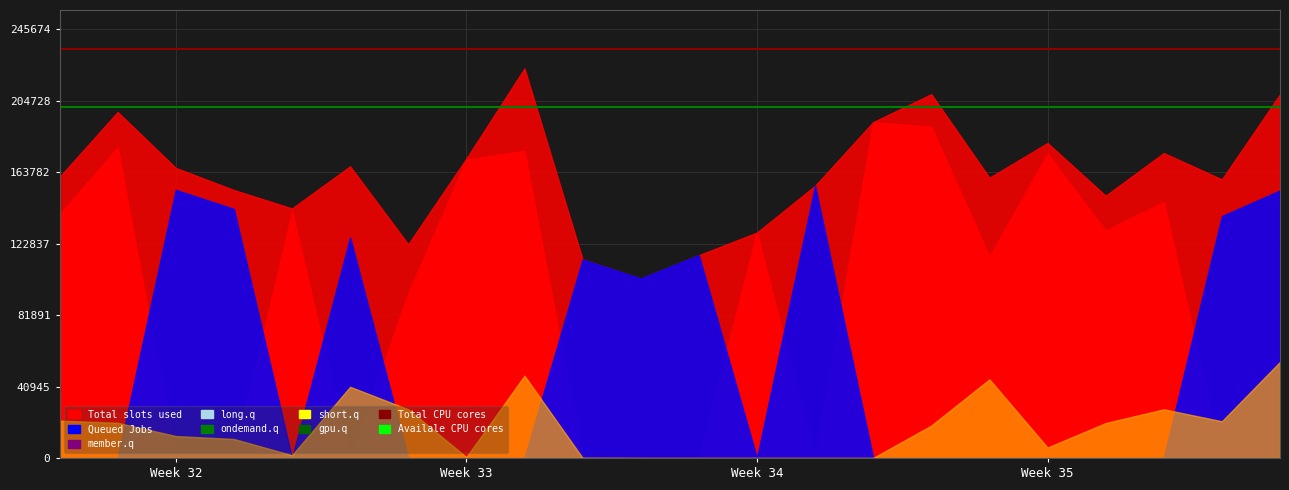

Between Week 32 and Week 33, which is larger?

Week 32